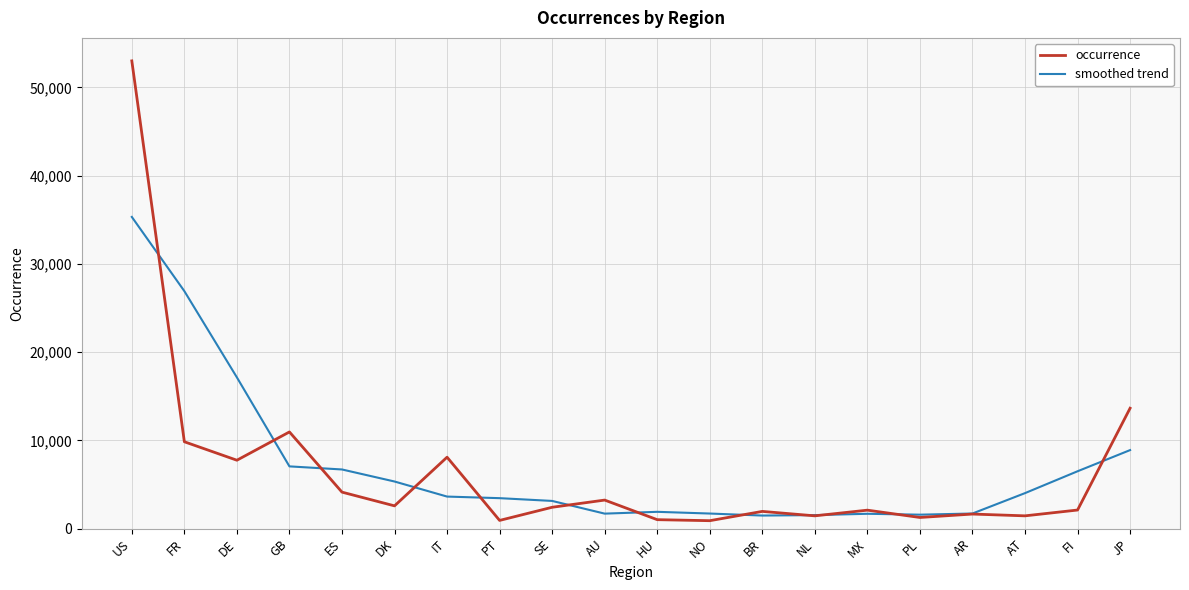

What position from the left is AU?

10